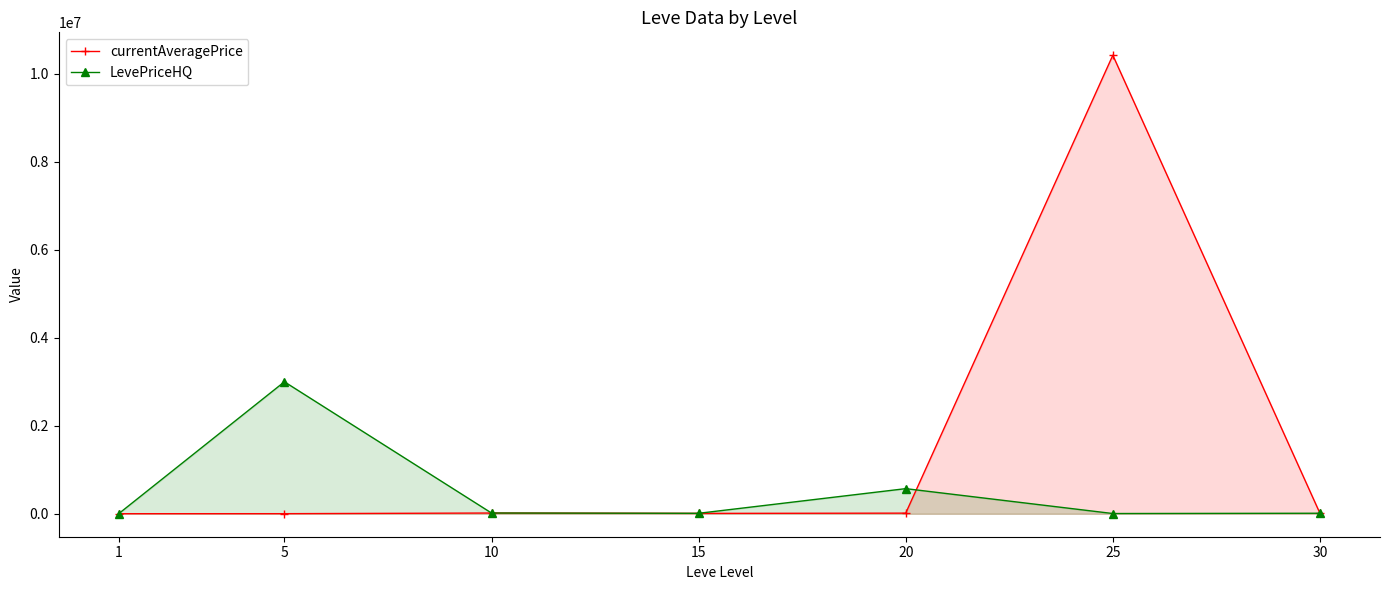

At 20, list the series in order from smallest to largest.

currentAveragePrice, LevePriceHQ